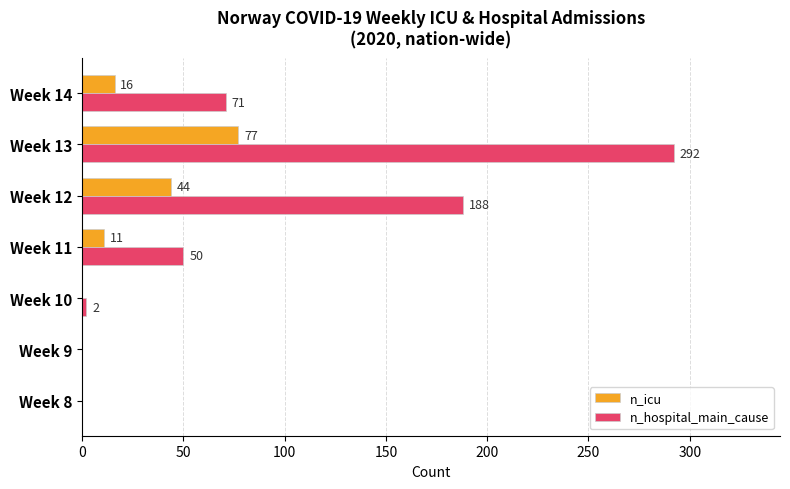

Which series has the largest total across all categories?

n_hospital_main_cause